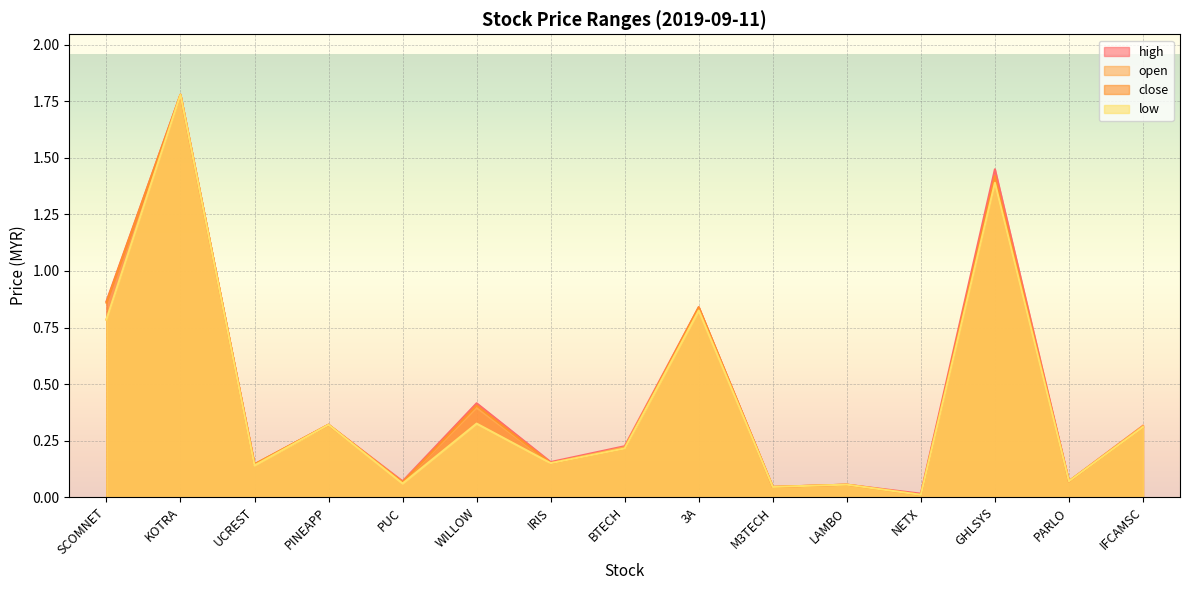

What is the highest value of the open series?

1.8